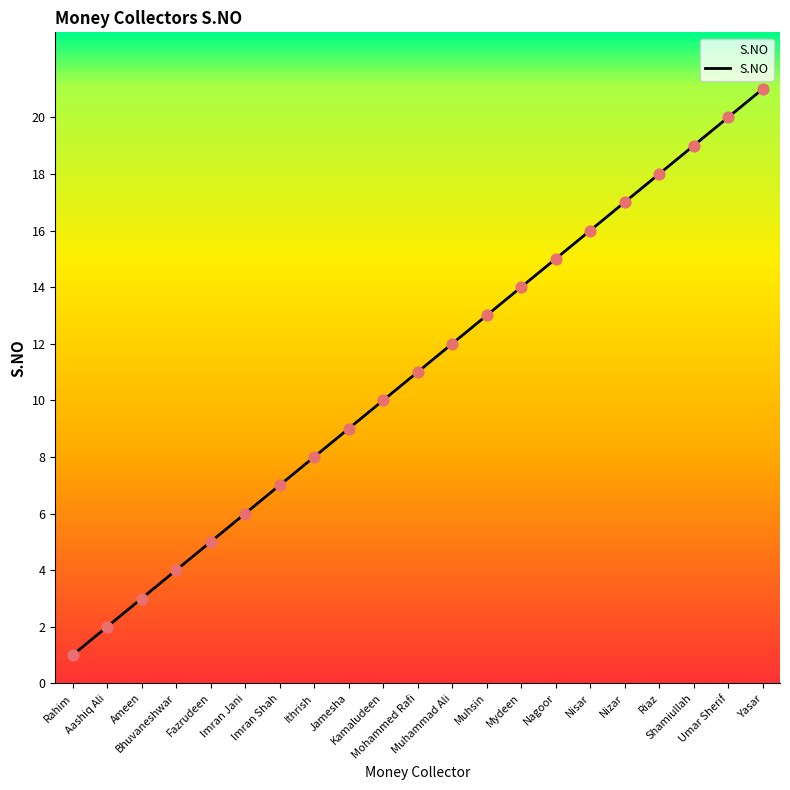

What is the change in value from Jamesha to Yasar?

+12